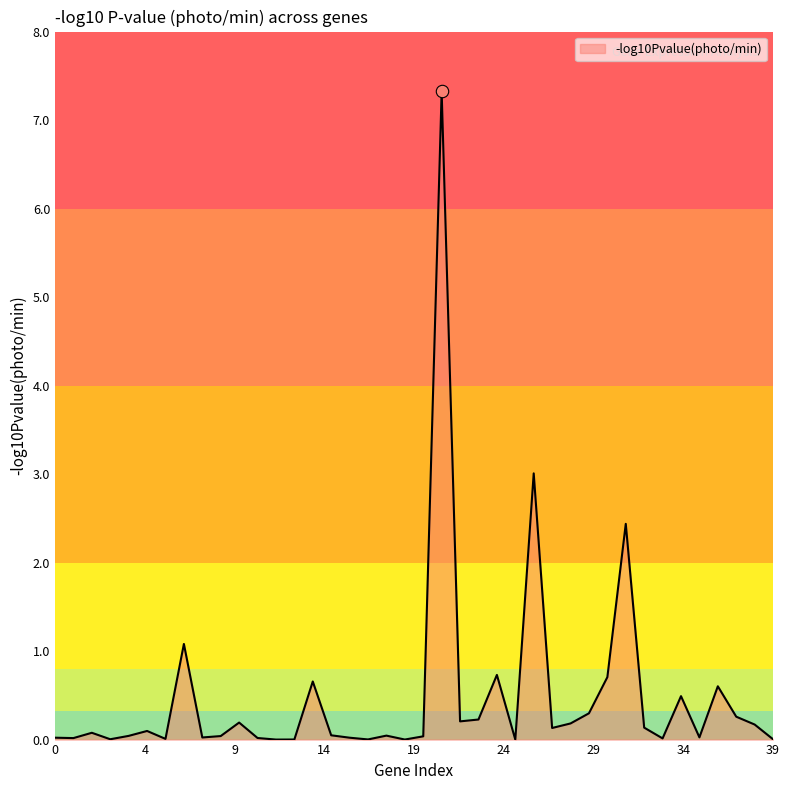

What is the difference between the maximum and minimum values?

7.3